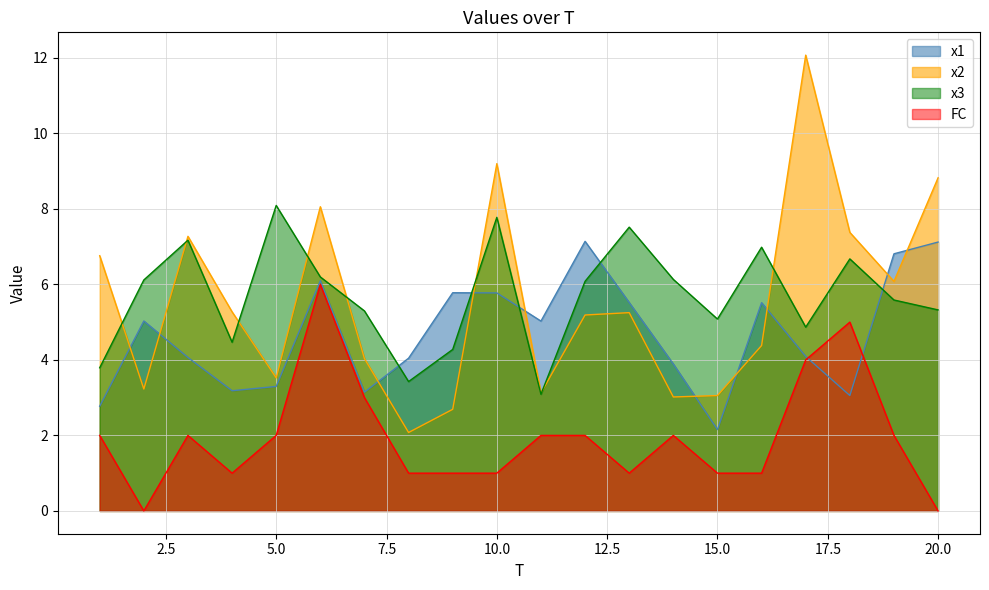

At which label does FC first exceed 2?

6